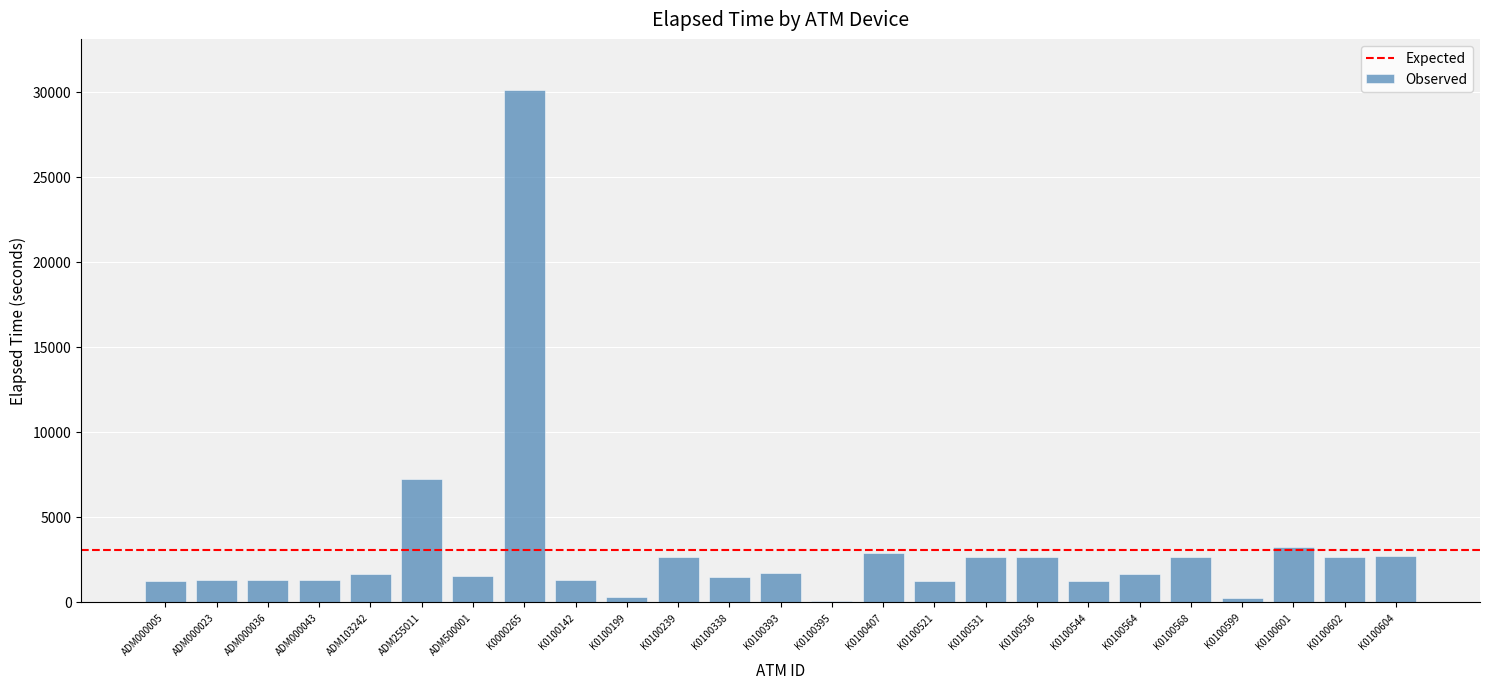

True or false: the data shows 1515 at ADM500001.

True